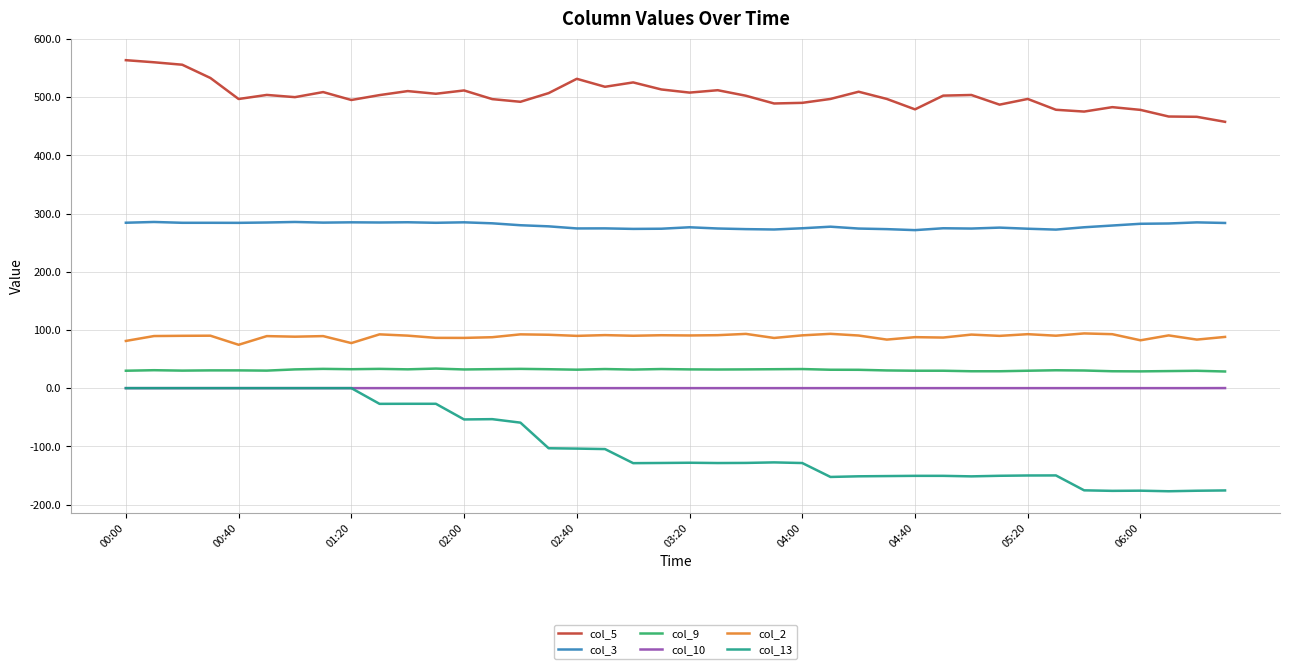

What is the smallest value displayed?

-177.2